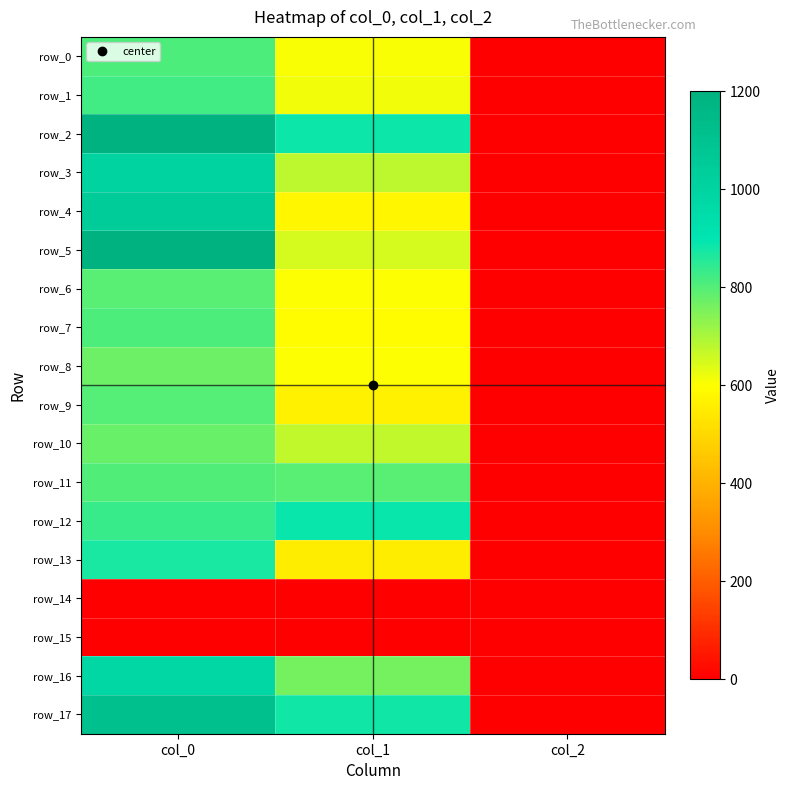

Rank the series at col_2 from lowest to highest value.

row_14, row_15, row_0, row_1, row_2, row_3, row_4, row_5, row_6, row_7, row_8, row_9, row_10, row_11, row_12, row_13, row_16, row_17